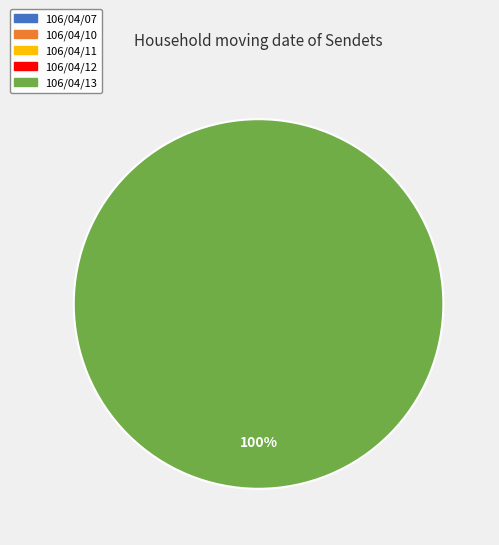

What is the smallest slice in the pie chart?

106/04/07